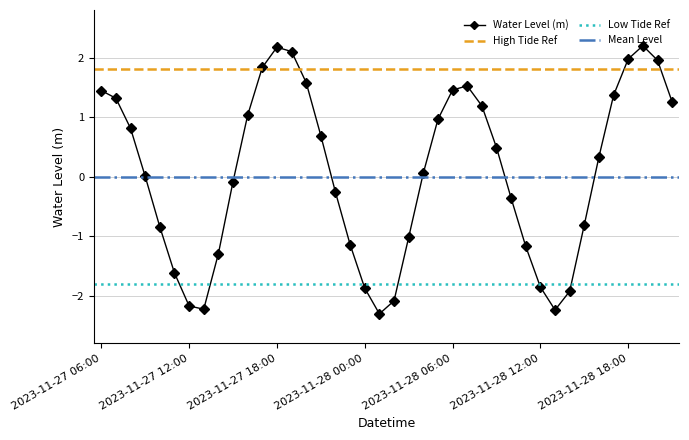

How many data points does each series have?

40